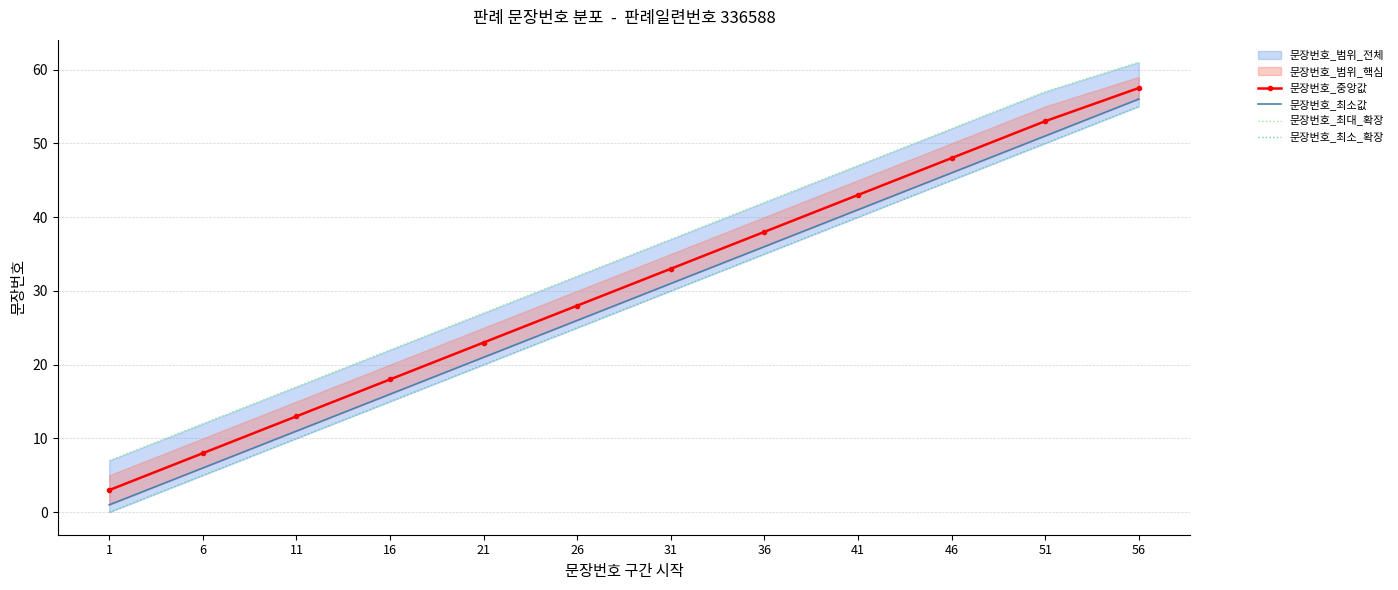

Reading left to right, transcribe all the data shown in this chart.

문장번호_중앙값: 1=3.0	6=8.0	11=13.0	16=18.0	21=23.0	26=28.0	31=33.0	36=38.0	41=43.0	46=48.0	51=53.0	56=57.5
문장번호_최소값: 1=1.0	6=6.0	11=11.0	16=16.0	21=21.0	26=26.0	31=31.0	36=36.0	41=41.0	46=46.0	51=51.0	56=56.0
문장번호_최대_확장: 1=7.0	6=12.0	11=17.0	16=22.0	21=27.0	26=32.0	31=37.0	36=42.0	41=47.0	46=52.0	51=57.0	56=61.0
문장번호_최소_확장: 1=0.0	6=5.0	11=10.0	16=15.0	21=20.0	26=25.0	31=30.0	36=35.0	41=40.0	46=45.0	51=50.0	56=55.0